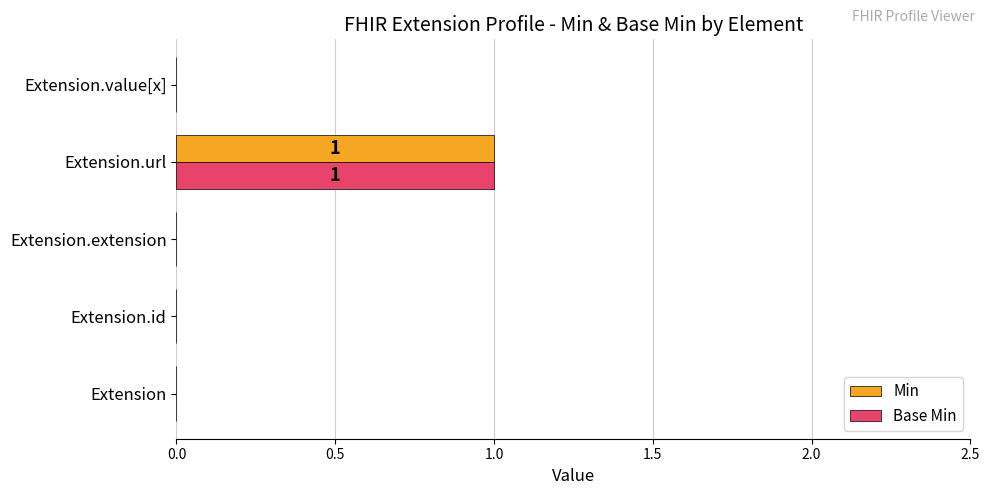

Count the number of data series in this chart.

2